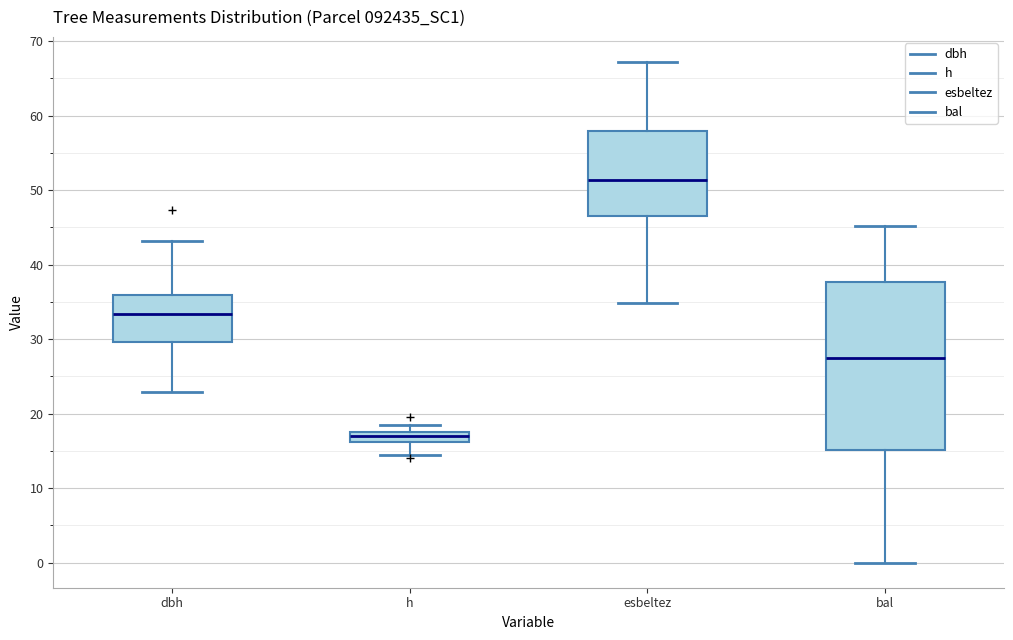

Comparing the boxes themselves (not the whiskers), which one is the tallest?

bal